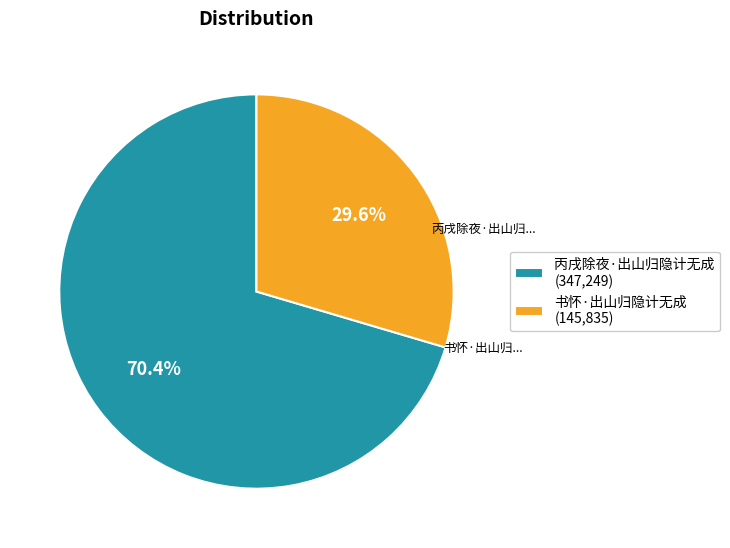

Combined, what portion of the pie is 书怀·出山归隐计无成 and 丙戌除夜·出山归隐计无成?

100.0%